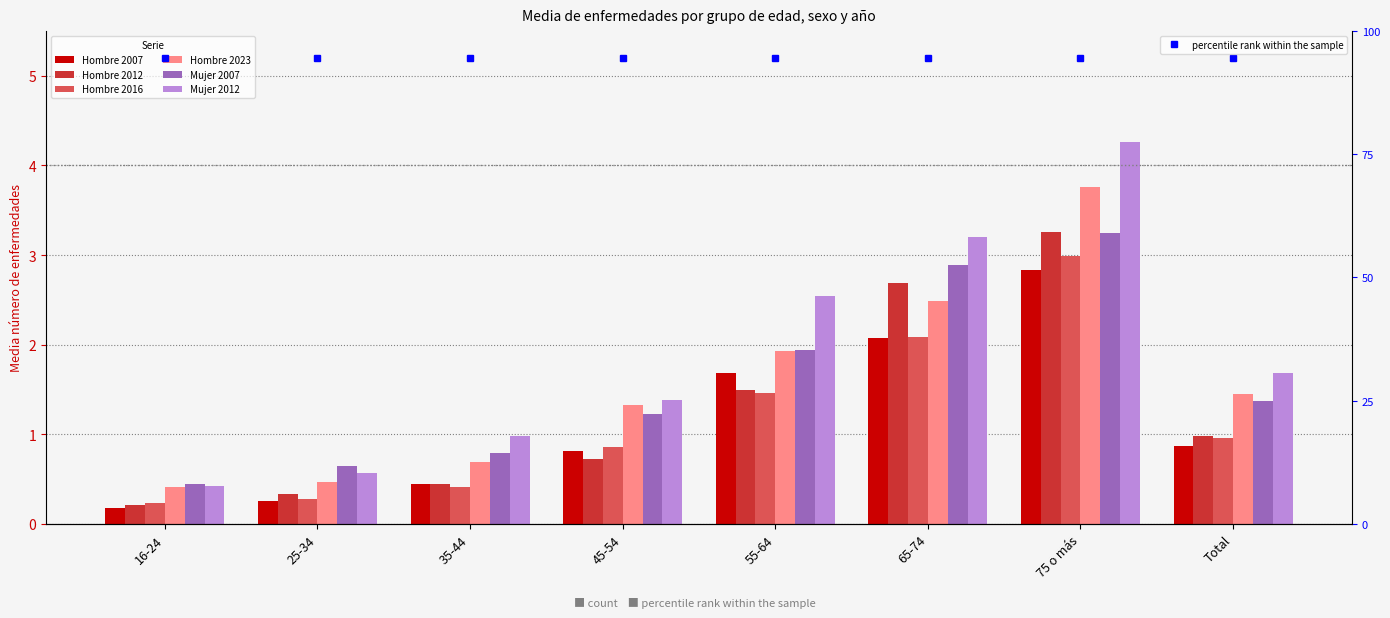

What is the maximum value shown in the chart?

4.3